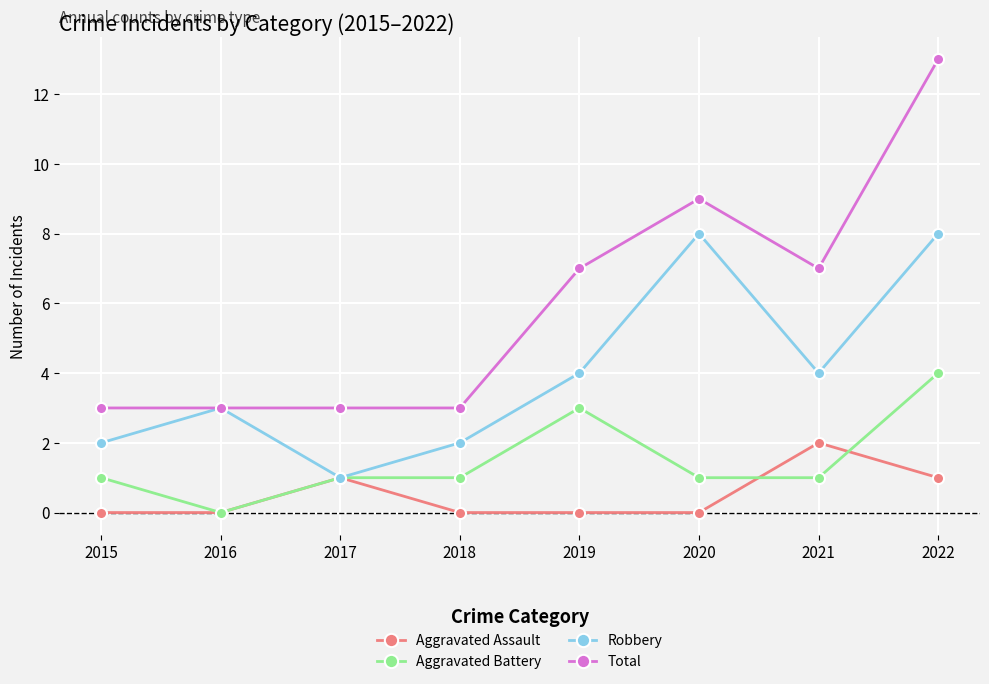

At 2018, list the series in order from smallest to largest.

Aggravated Assault, Aggravated Battery, Robbery, Total